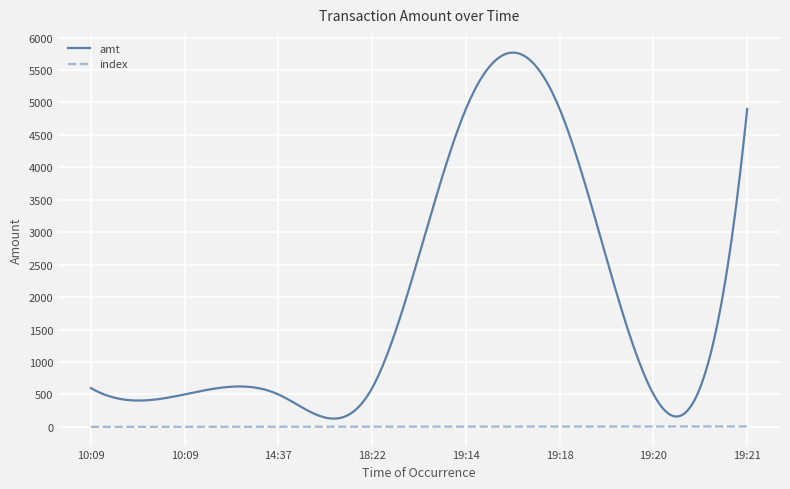

Count the number of data series in this chart.

2